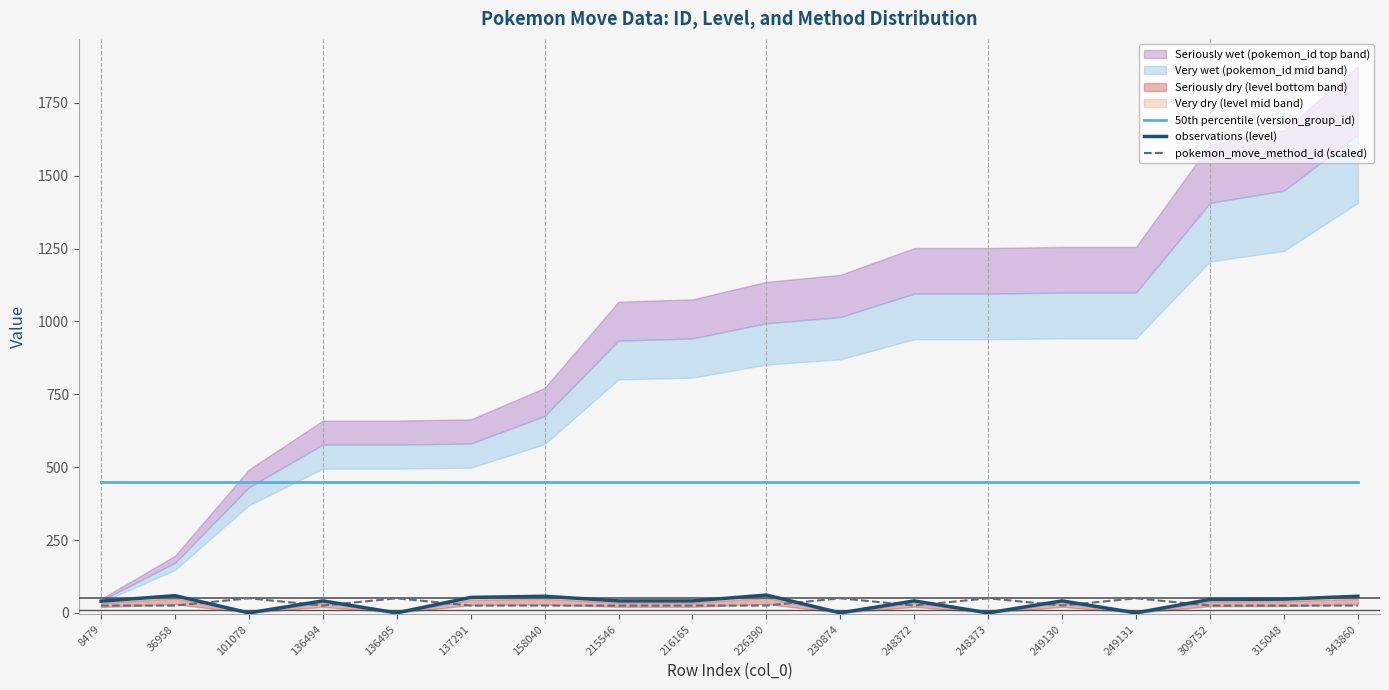

Reading left to right, transcribe all the data shown in this chart.

50th percentile (version_group_id): 8479=450	36958=450	101078=450	136494=450	136495=450	137291=450	158040=450	215546=450	216165=450	226390=450	230874=450	248372=450	248373=450	249130=450	249131=450	309752=450	315048=450	343860=450
observations (level): 8479=40	36958=59	101078=0	136494=41	136495=0	137291=53	158040=57	215546=41	216165=41	226390=61	230874=0	248372=41	248373=0	249130=41	249131=0	309752=46	315048=47	343860=57
pokemon_move_method_id (scaled): 8479=25	36958=25	101078=50	136494=25	136495=50	137291=25	158040=25	215546=25	216165=25	226390=25	230874=50	248372=25	248373=50	249130=25	249131=50	309752=25	315048=25	343860=25